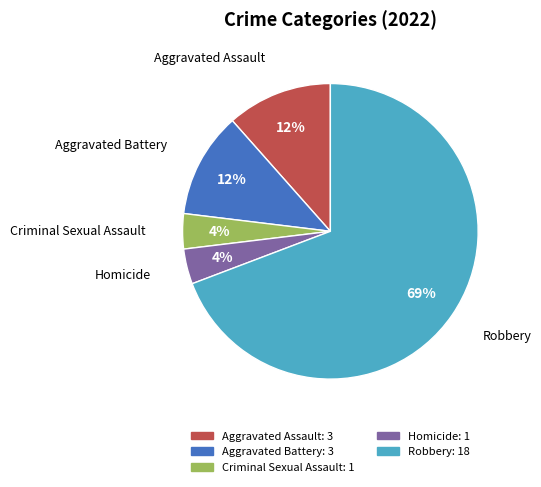

What percentage is the Aggravated Assault slice, to the nearest percent?

12%